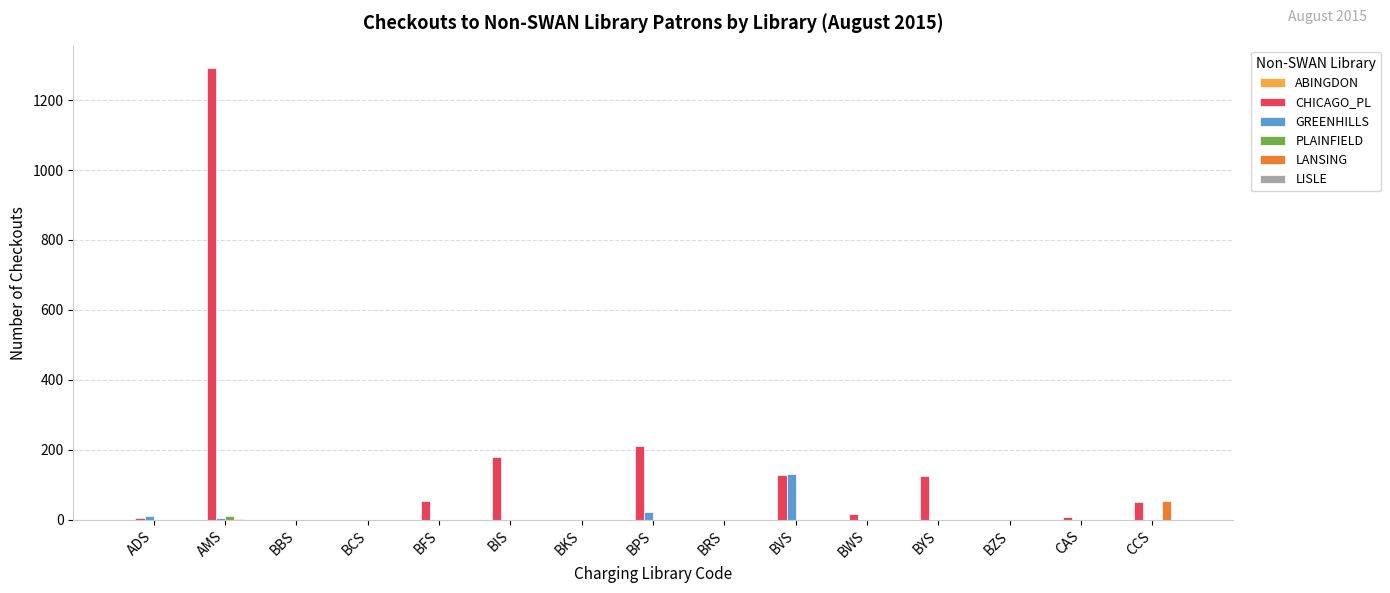

True or false: CHICAGO_PL has a value of 319 at BPS.

False